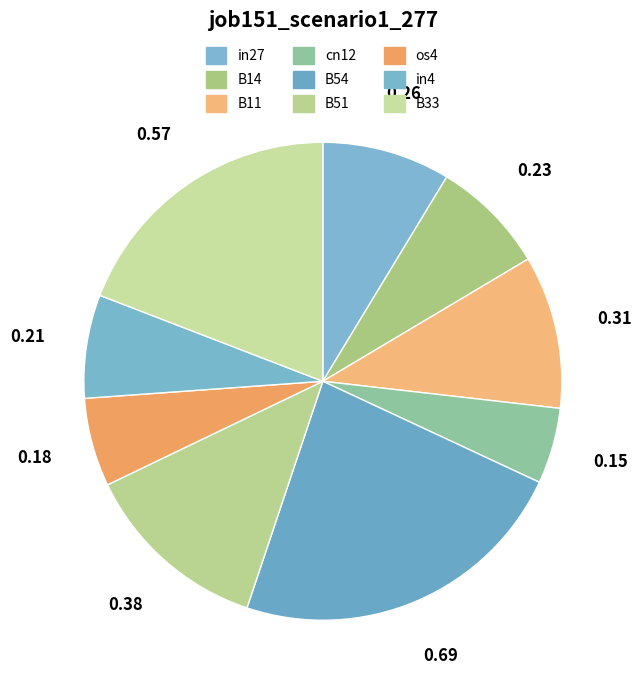

Count the number of slices in the pie.

9